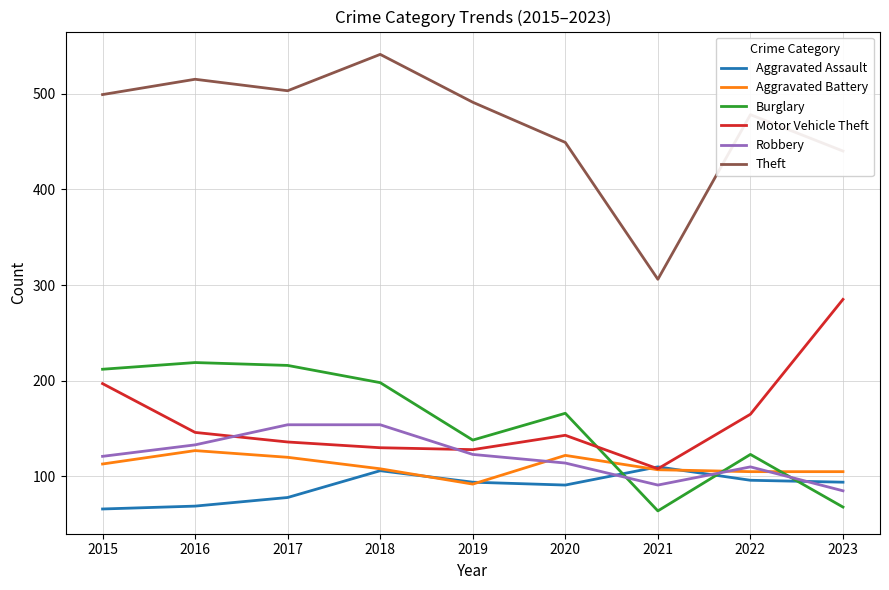

What is the difference between the maximum and second lowest values in the Theft series?

101